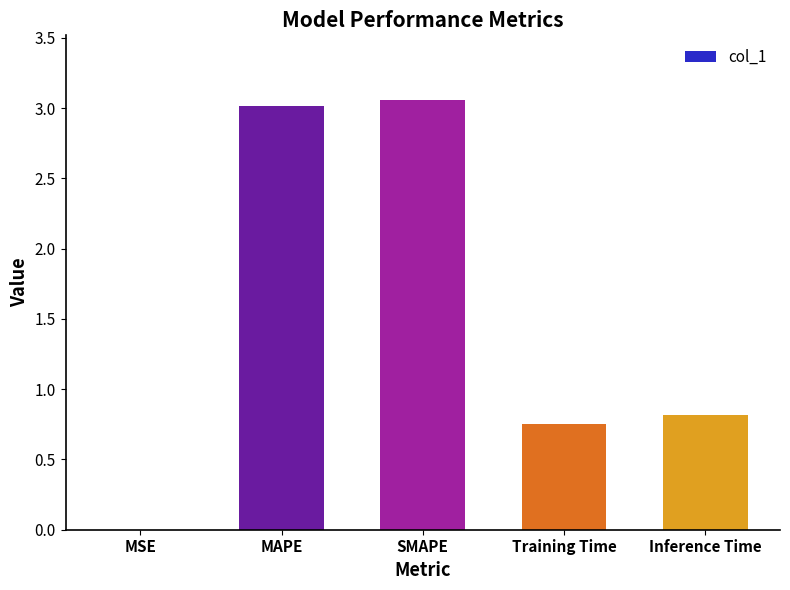

What is the ratio of the value at Inference Time to the value at SMAPE?

0.3